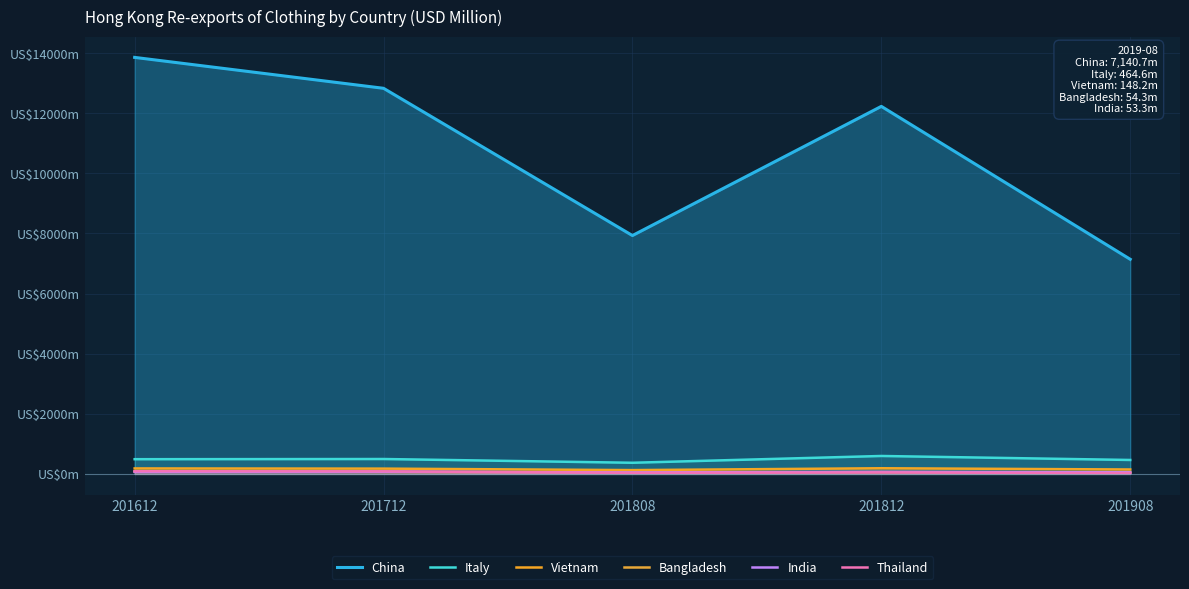

At how many categories does at least one series exceed 270?

5